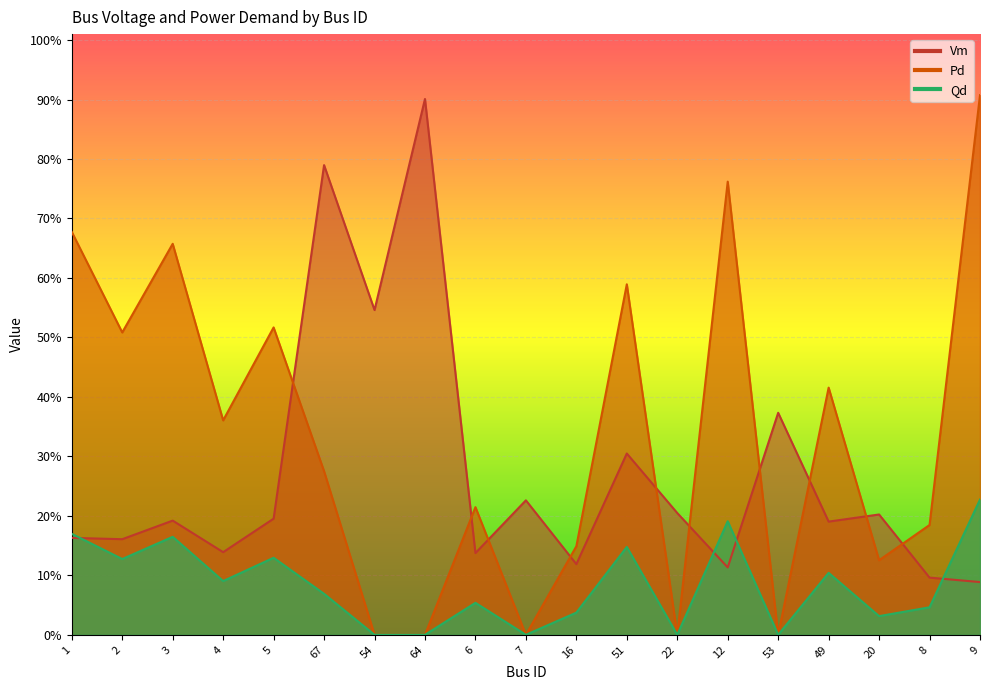

At which label does Qd reach its peak?

9